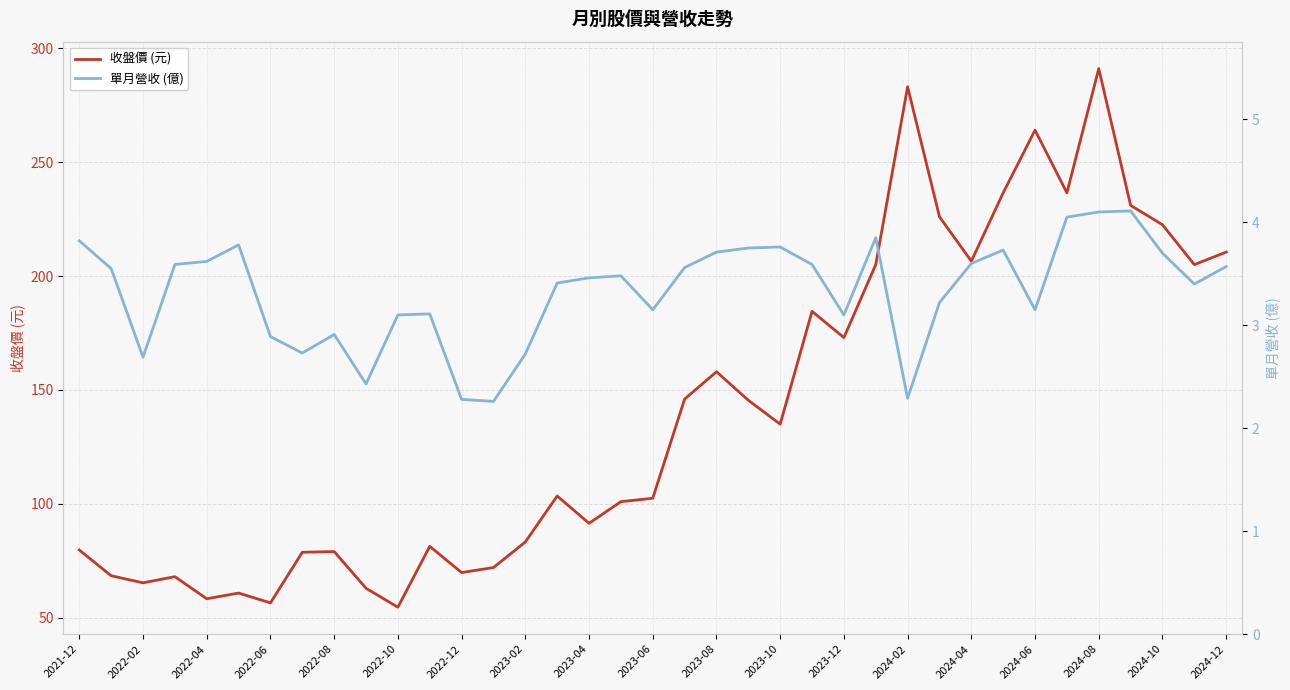

Is it true that 收盤價 (元) equals 54.7 at 2022-10?

True